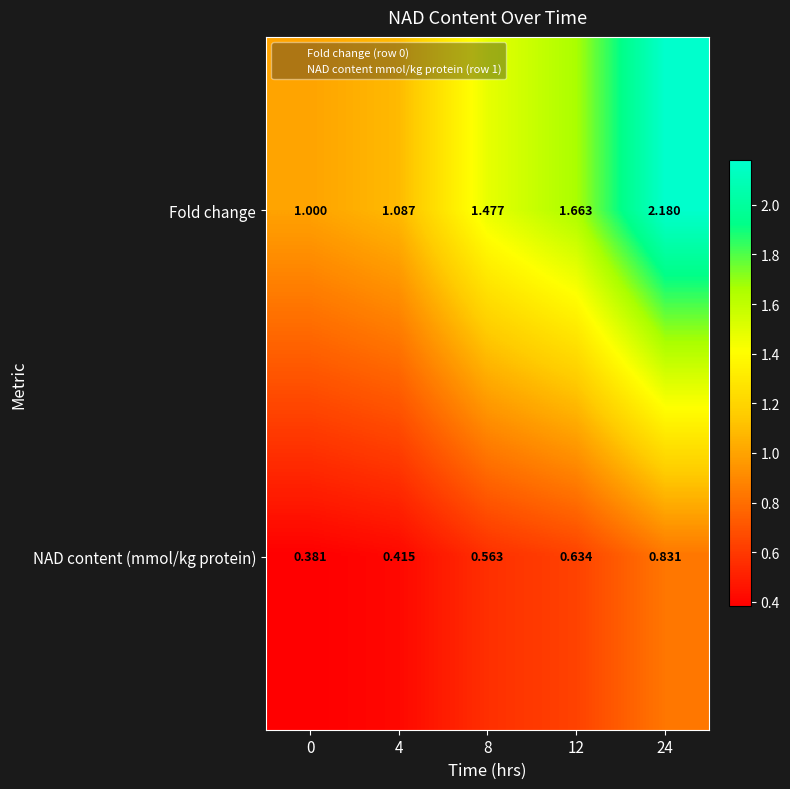

Which series has the largest range (max minus min)?

Fold change